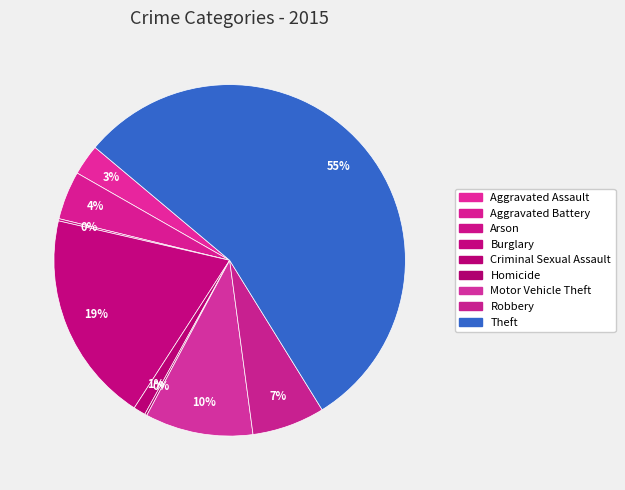

Between Criminal Sexual Assault and Arson, which is larger?

Criminal Sexual Assault